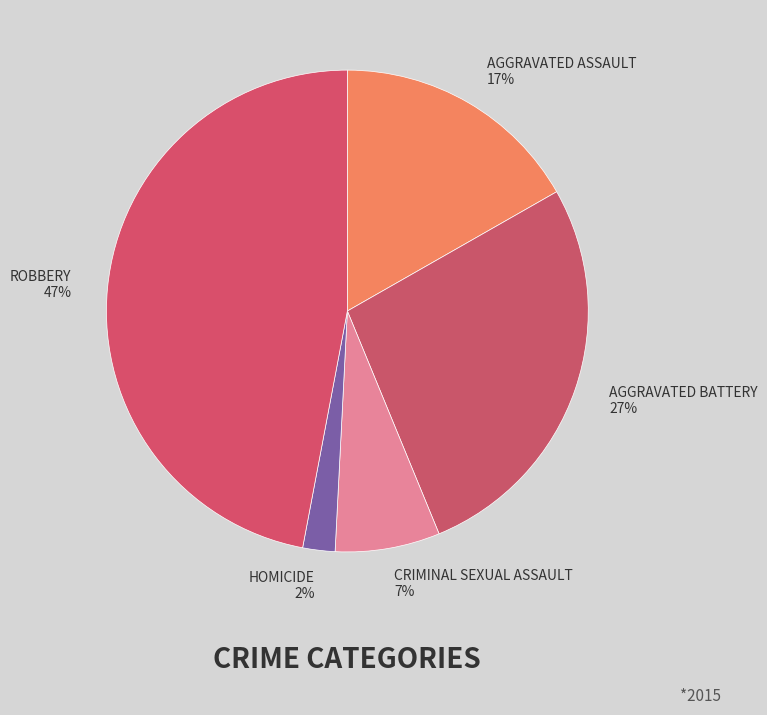

Rank the categories by value from highest to lowest.

Robbery, Aggravated Battery, Aggravated Assault, Criminal Sexual Assault, Homicide